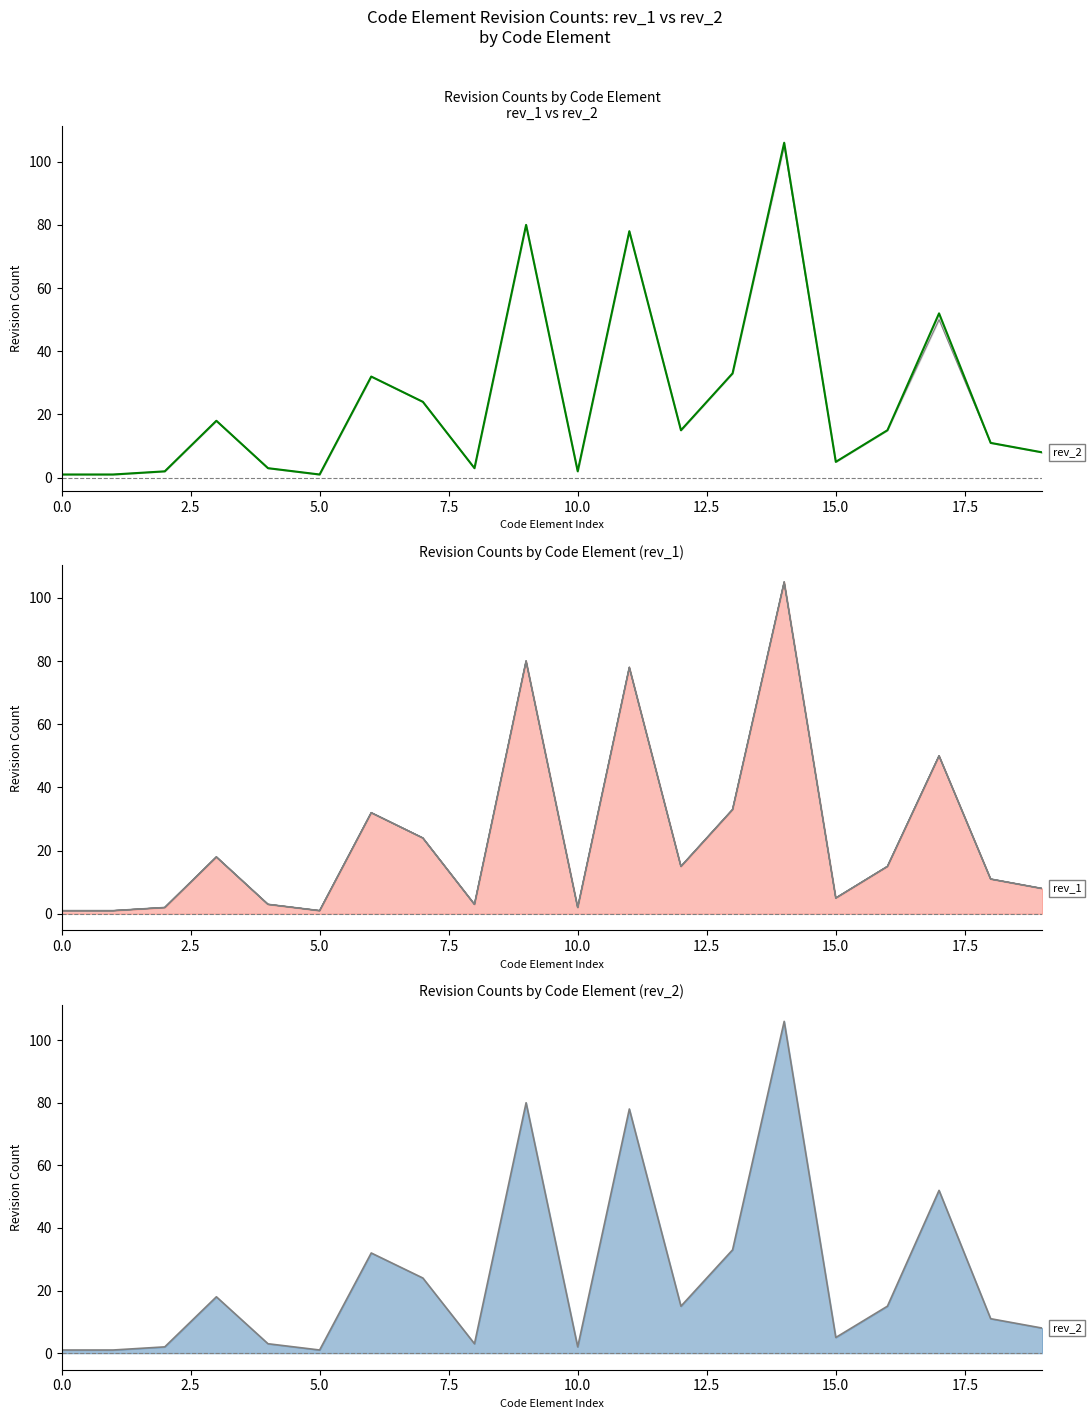

What is the smallest value displayed?

1